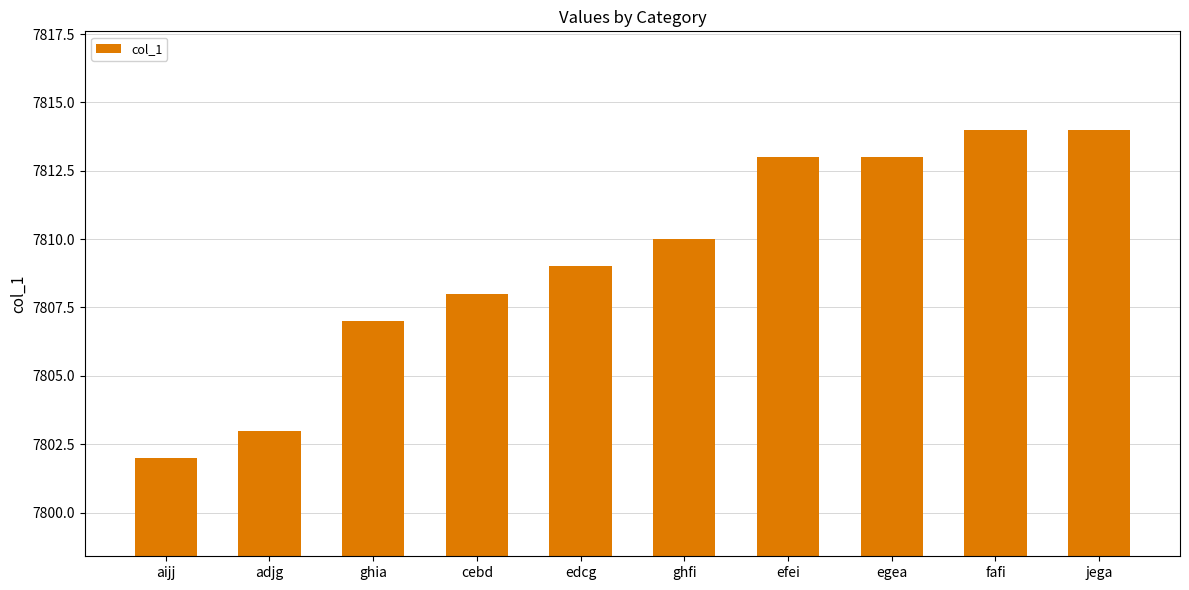

Is it true that the value at cebd is 7808?

True